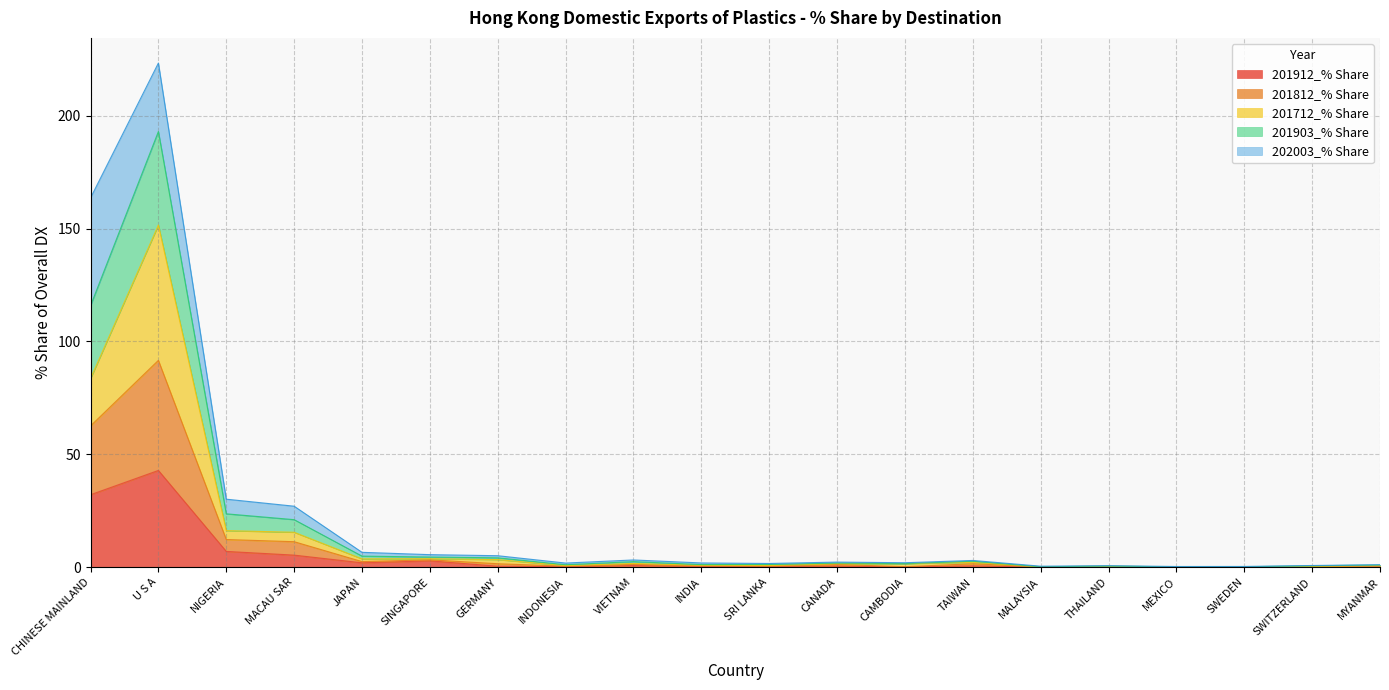

Which category has the highest value in the 201912_% Share series?

U S A